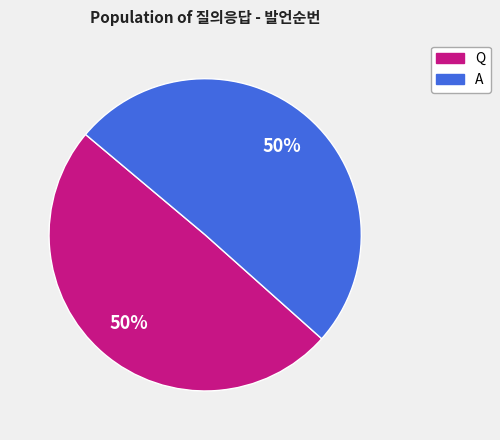

True or false: A accounts for 39% of the total.

False